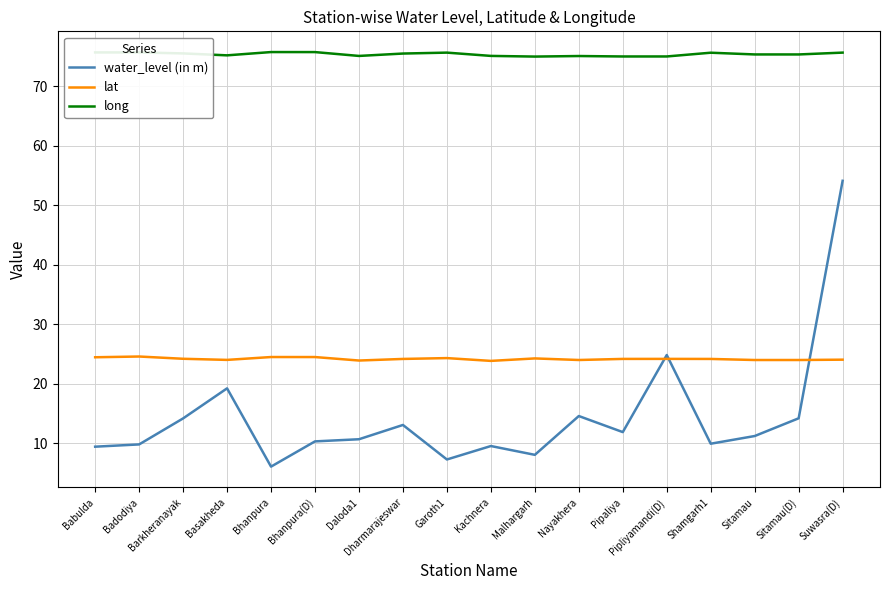

The value of long at Shamgarh1 is 17.2. True or false?

False